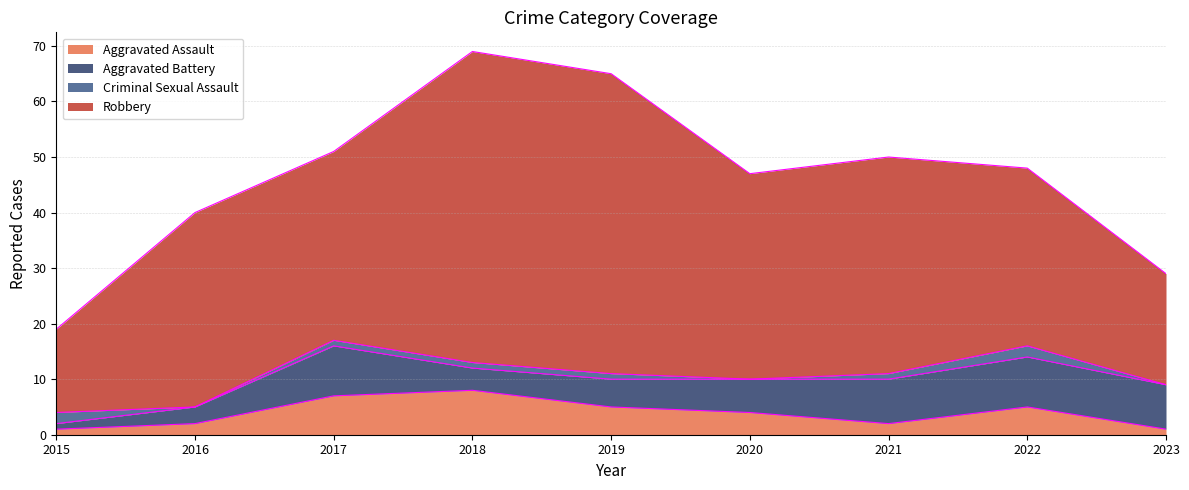

Between 2023 and 2020, which is larger?

2020